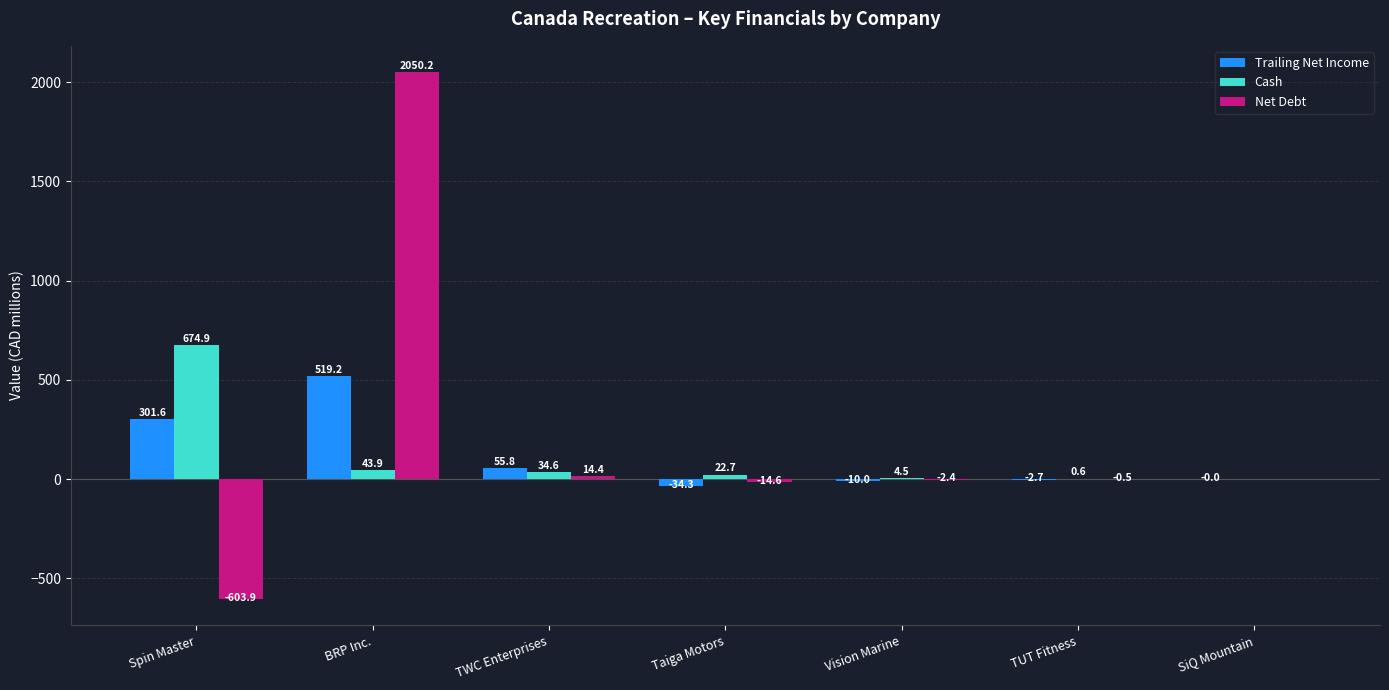

Which series changed the most between TWC Enterprises and SiQ Mountain?

Trailing Net Income